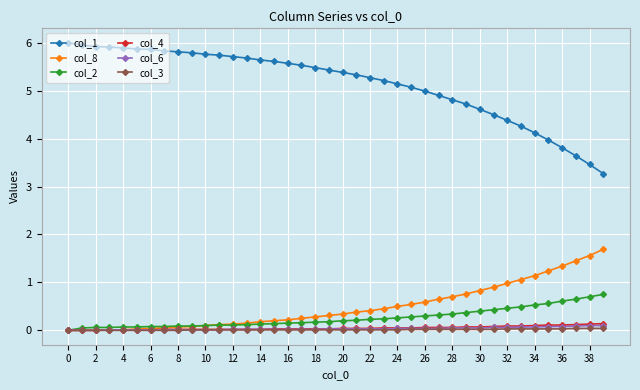

At how many categories does at least one series exceed 1?

40